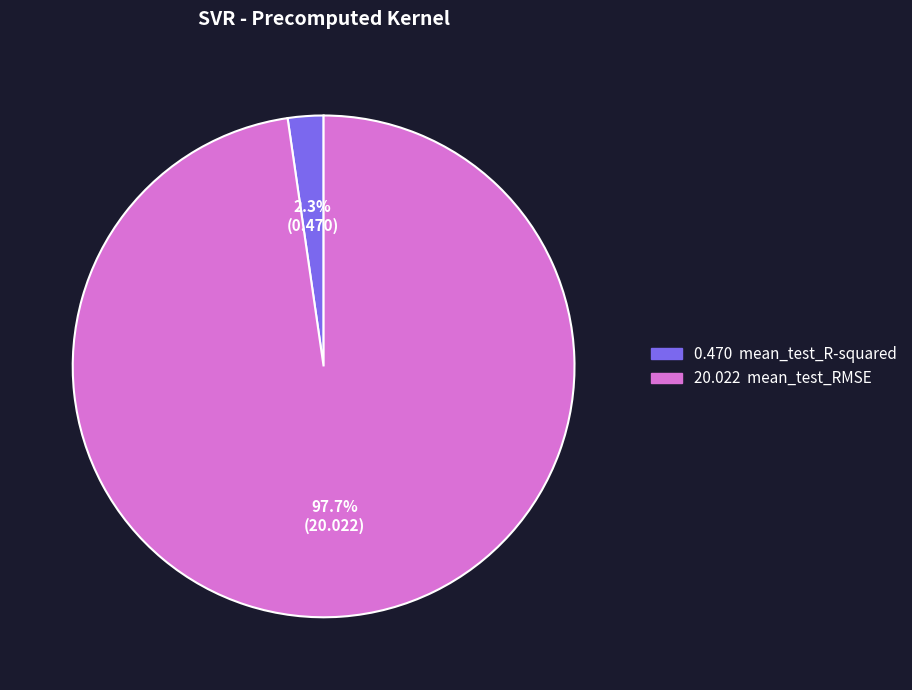

Is there any slice that represents more than half of the pie?

Yes